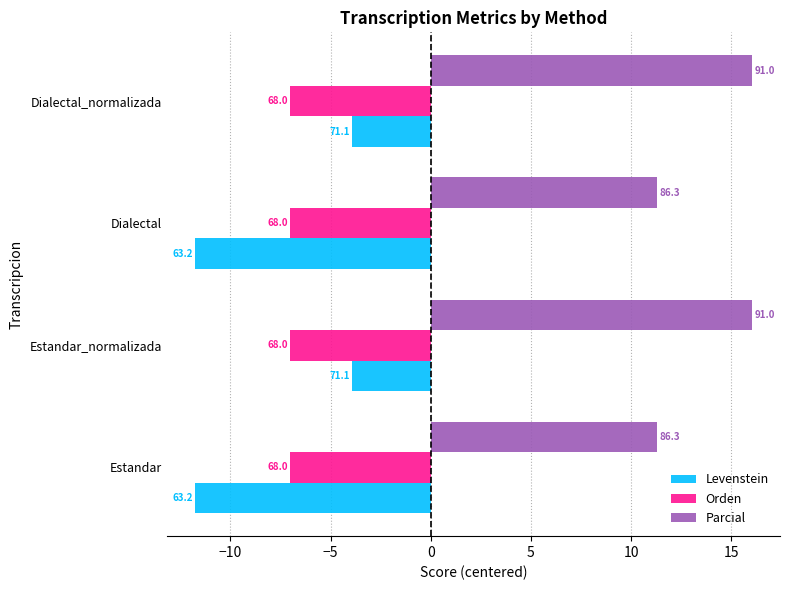

What are all the series names shown in the legend?

Levenstein, Orden, Parcial